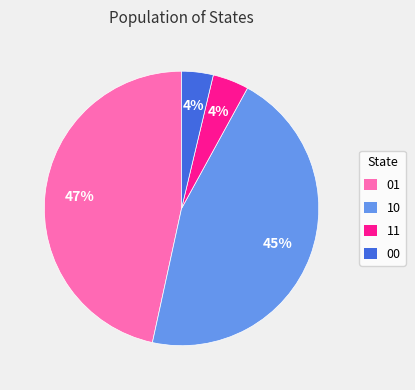

Between 10 and 00, which is larger?

10